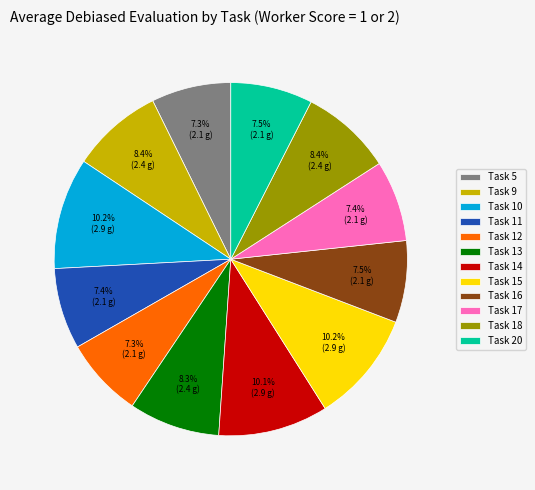

Does any single category account for the majority?

No